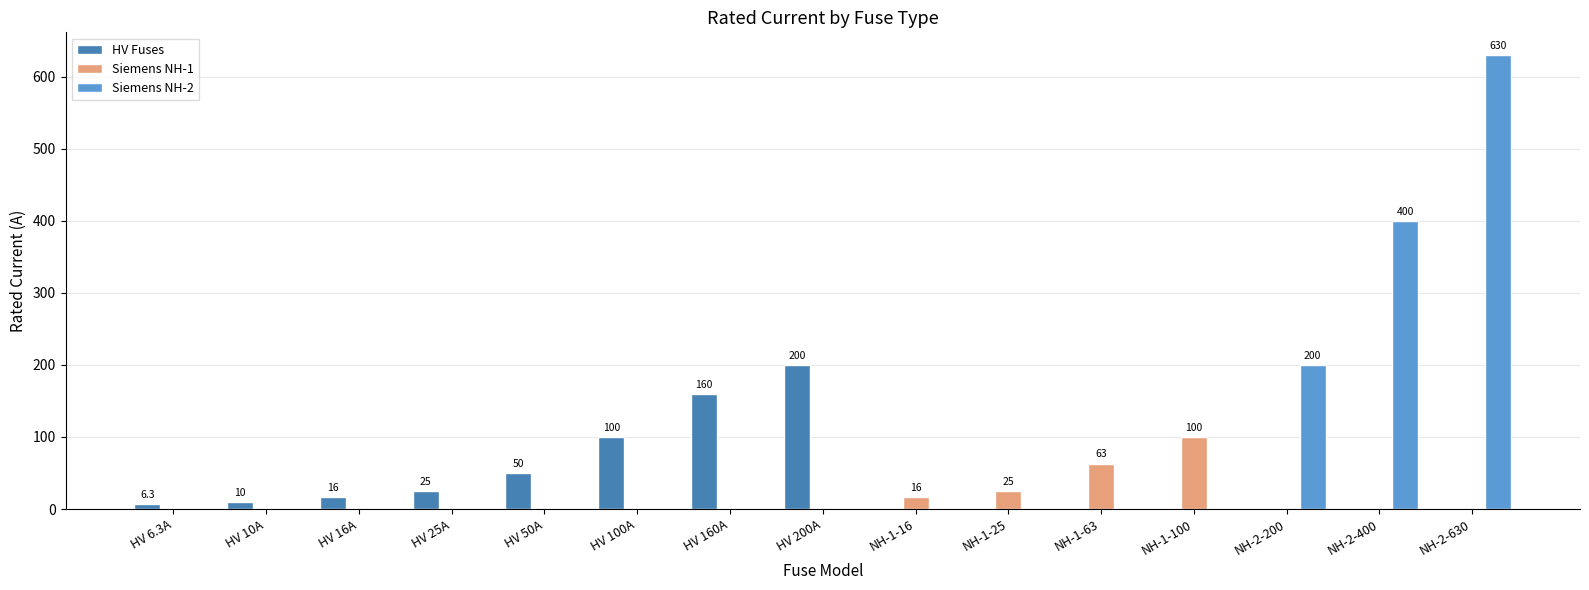

What is the total value across all series at HV 160A?

160.0